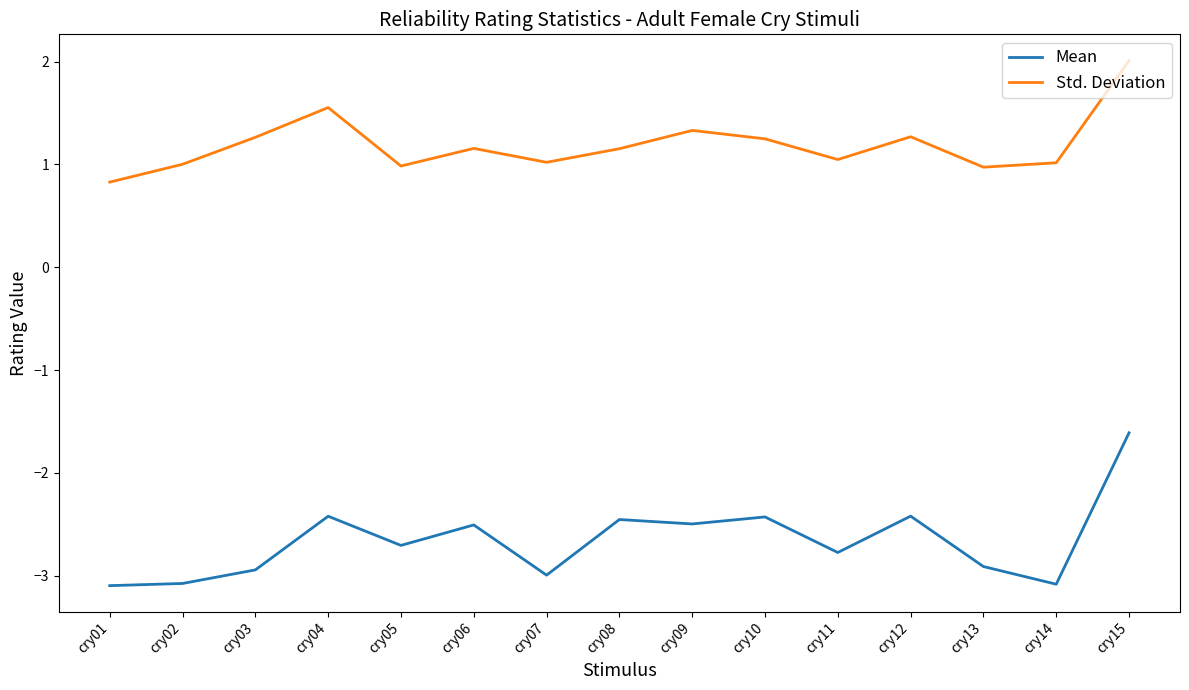

Is this an area chart (filled region under the line)?

No